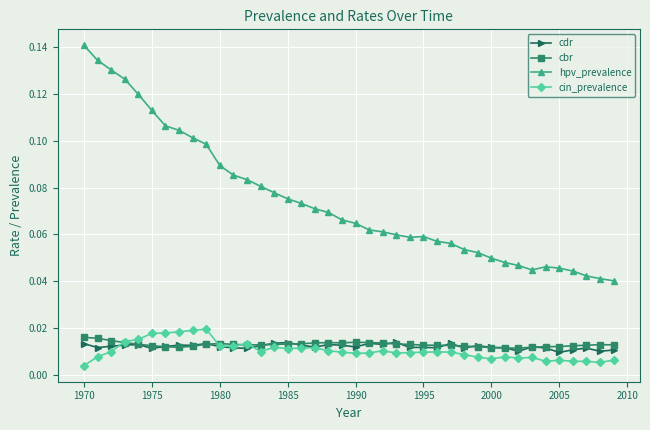

What are all the series names shown in the legend?

cdr, cbr, hpv_prevalence, cin_prevalence